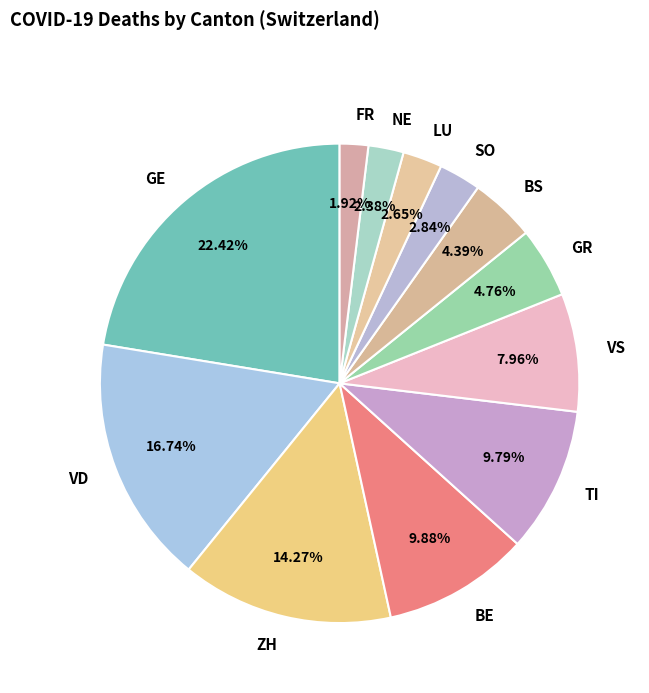

Which category has the biggest portion of the pie?

GE